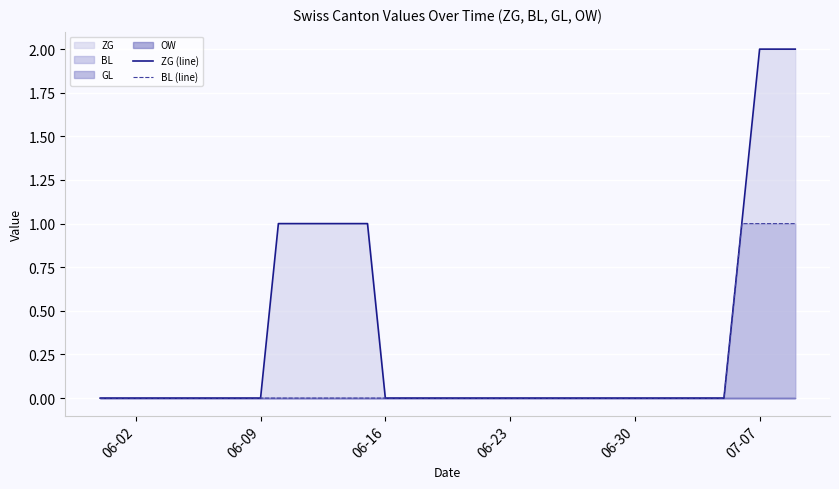

The value of BL (line) at 06-09 is 1. True or false?

False